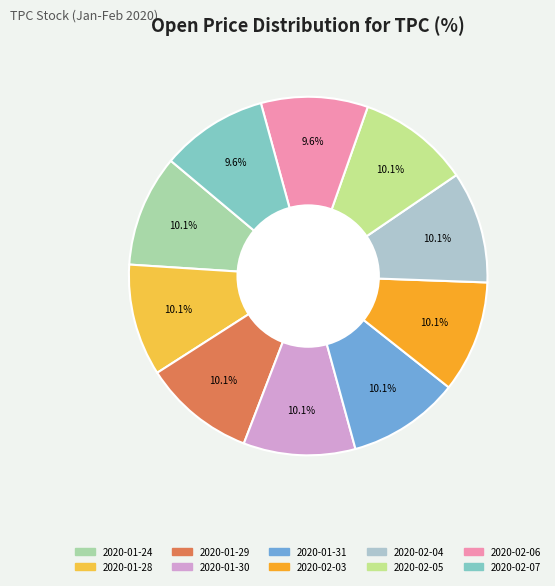

What percentage is the 2020-02-06 slice, to the nearest percent?

10%